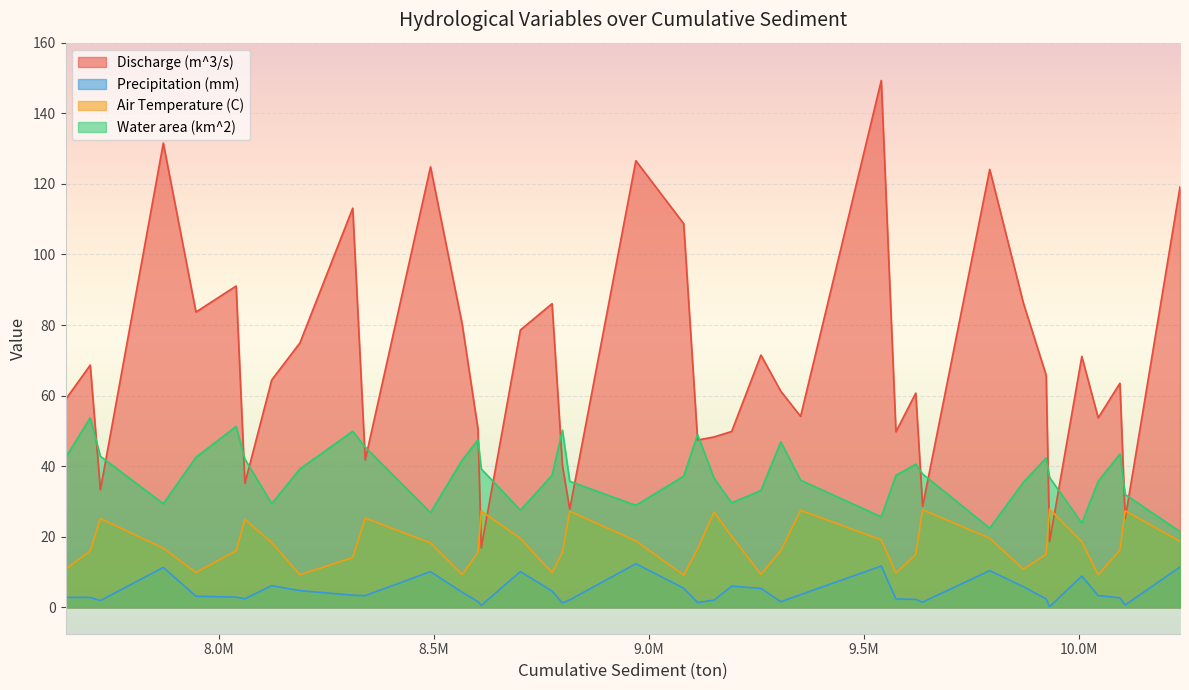

Which series has the largest total across all categories?

Discharge (m^3/s)